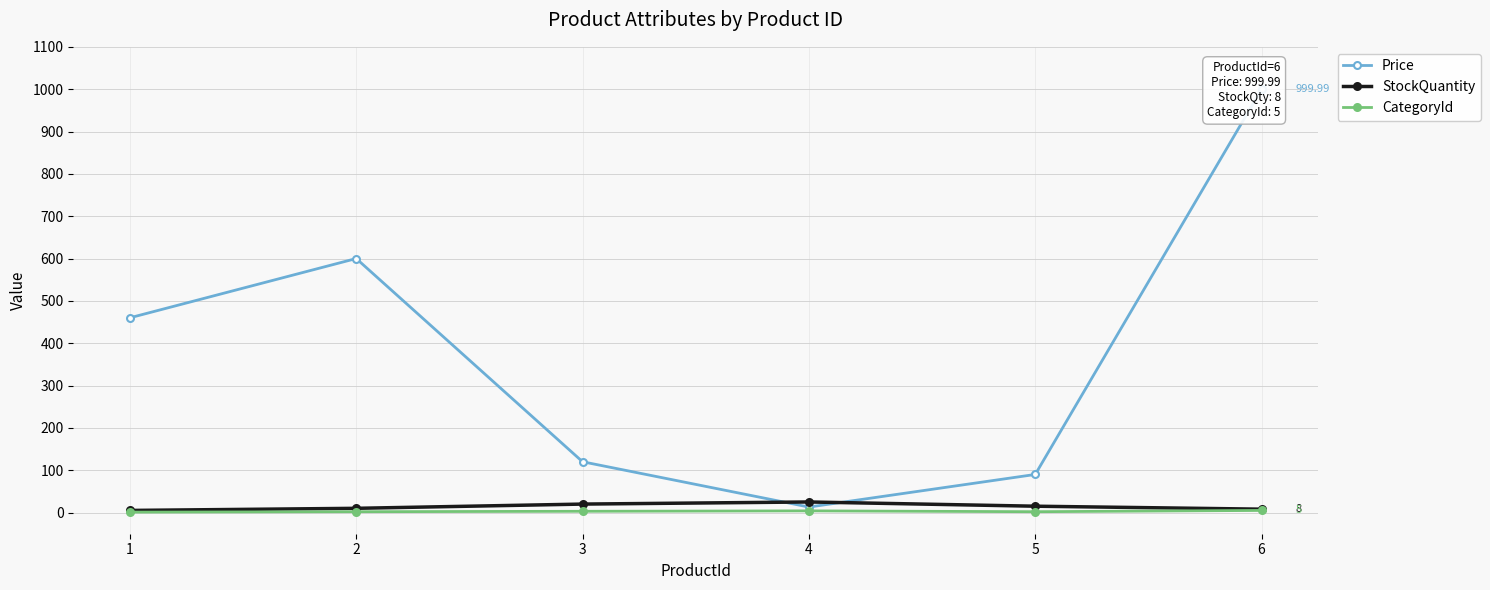

True or false: CategoryId and StockQuantity cross at least once.

False